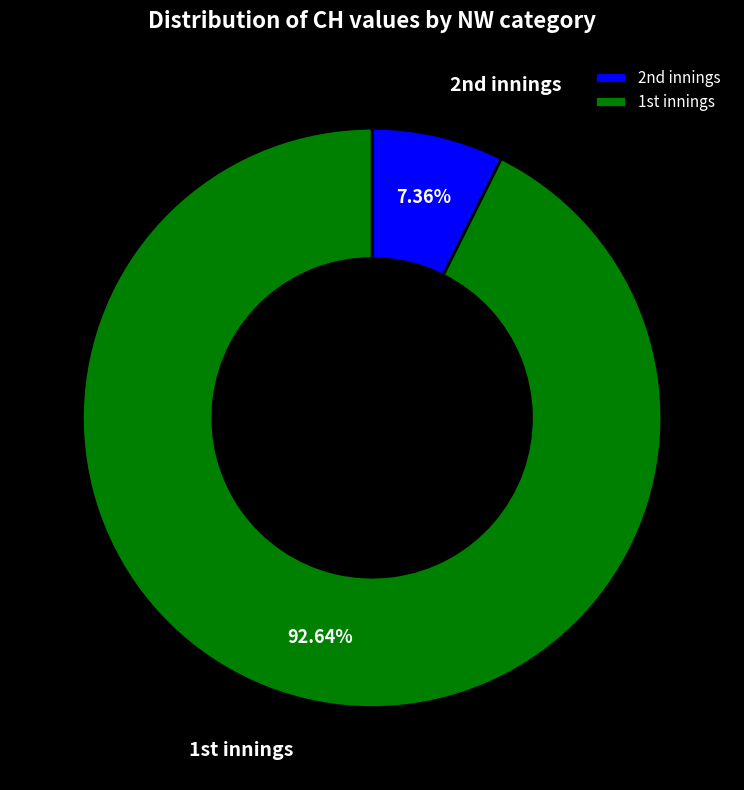

Rank the categories by value from lowest to highest.

2nd innings, 1st innings